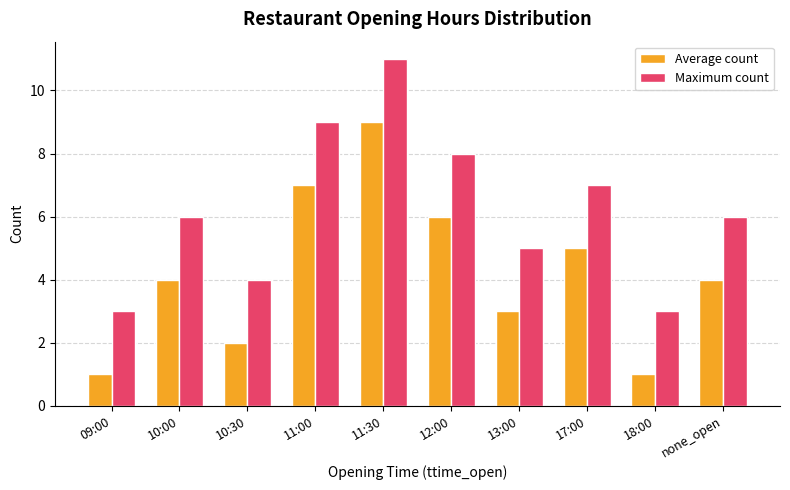

Are the bars horizontal?

No